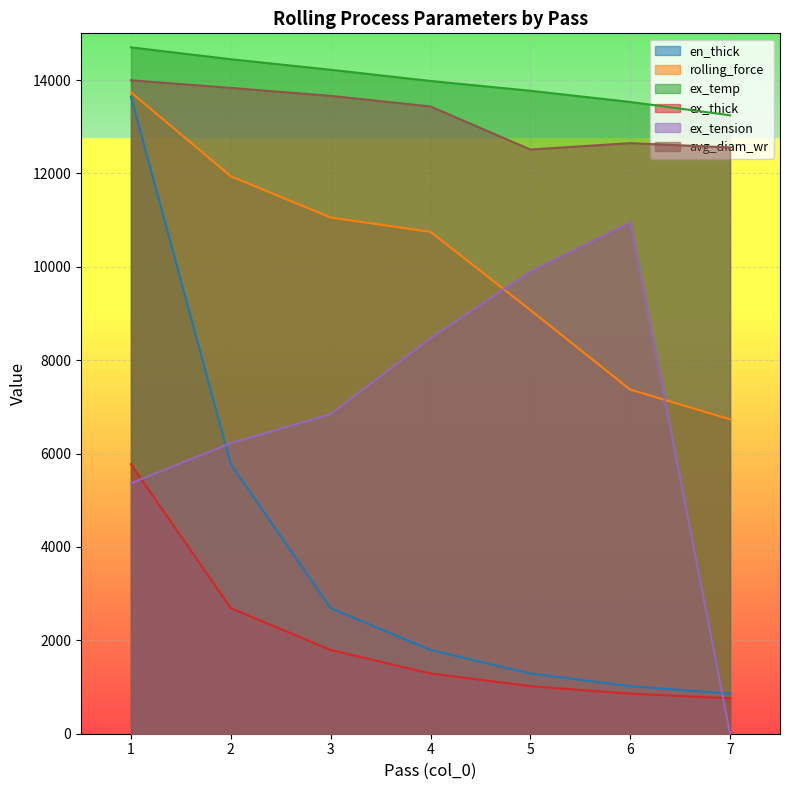

How many times do ex_tension and rolling_force cross each other?

2